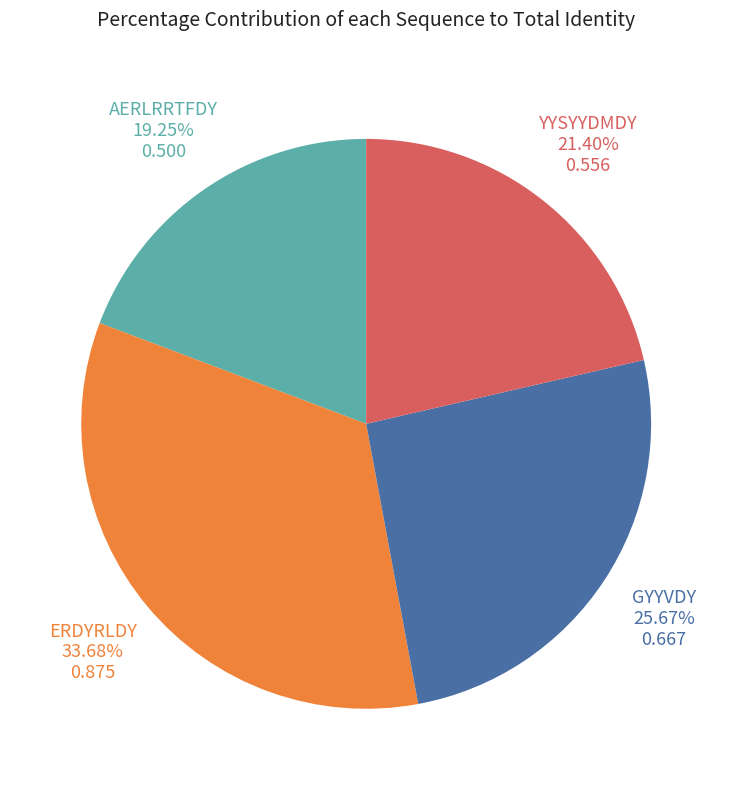

Is there a majority slice in this chart?

No